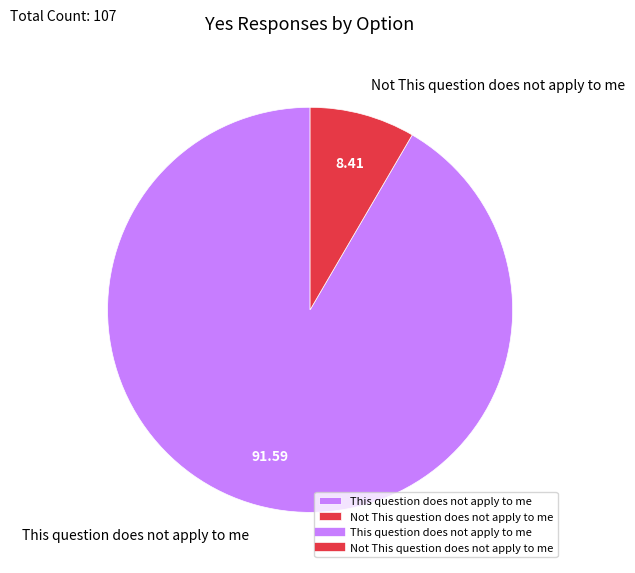

Count the number of slices in the pie.

2